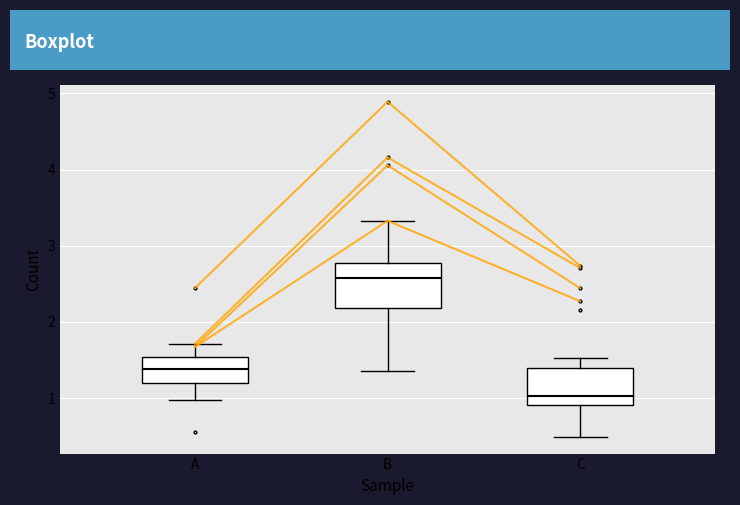

Where does the lower whisker of the box for C end on the y-axis? The values are not printed on the chart, so give them approximately, as read against the axis.

0.5